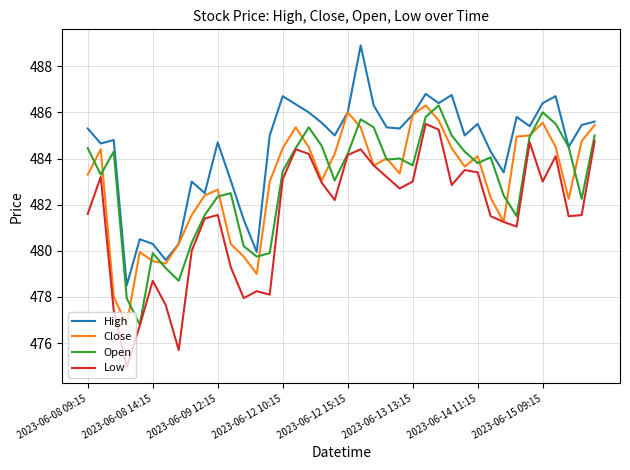

Which series has the largest total across all categories?

High